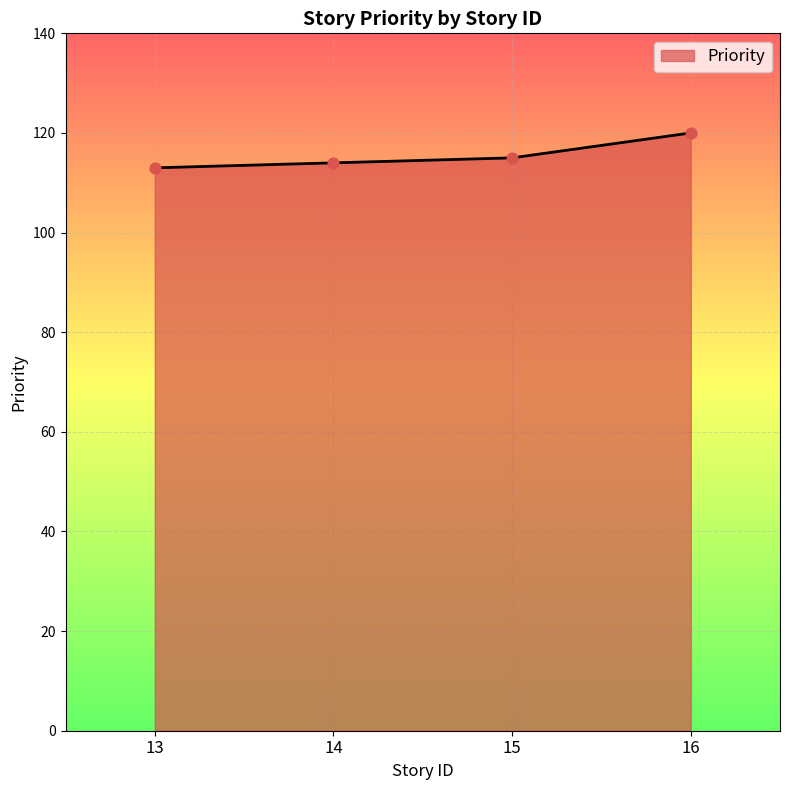

Between 16 and 13, which is larger?

16